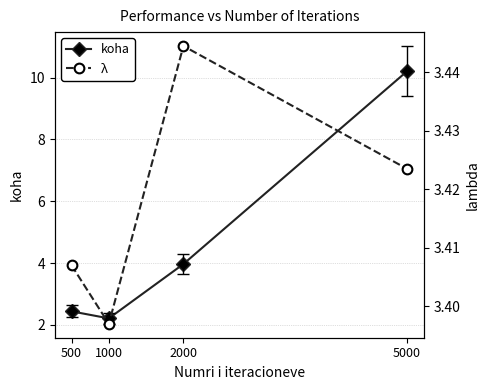

What is the maximum value for koha?

10.2